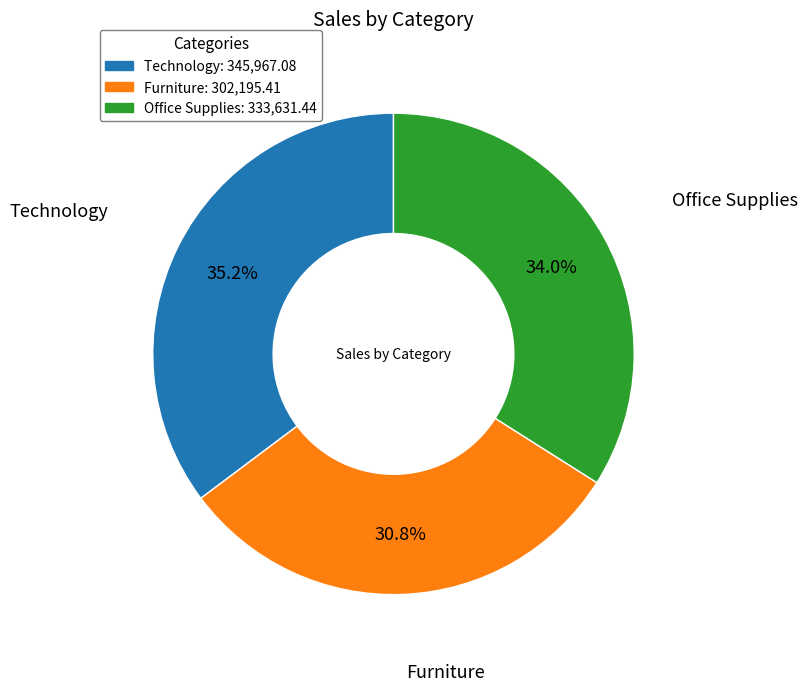

Rank the categories by value from lowest to highest.

Furniture, Office Supplies, Technology